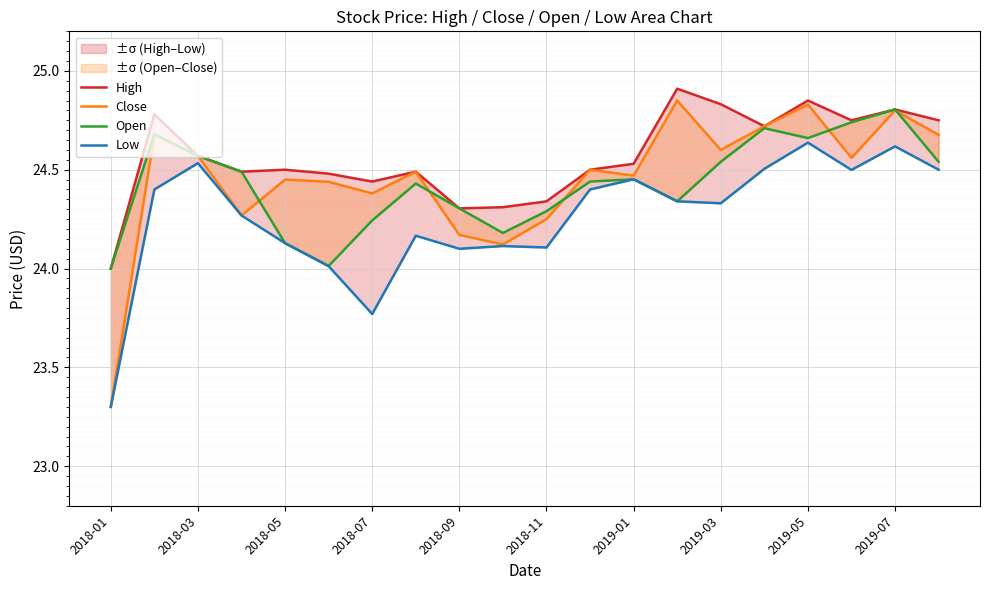

In Low, how many points are lower than both neighbors (excluding endpoints)?

5